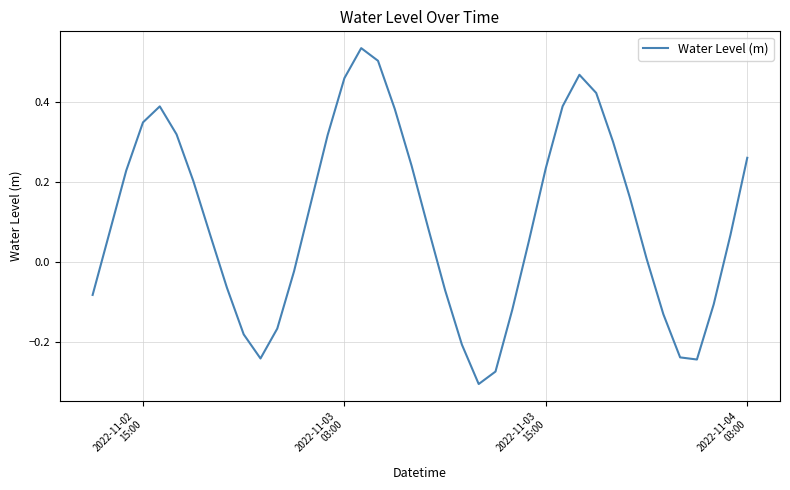

What is the difference between the maximum and minimum values?

0.8